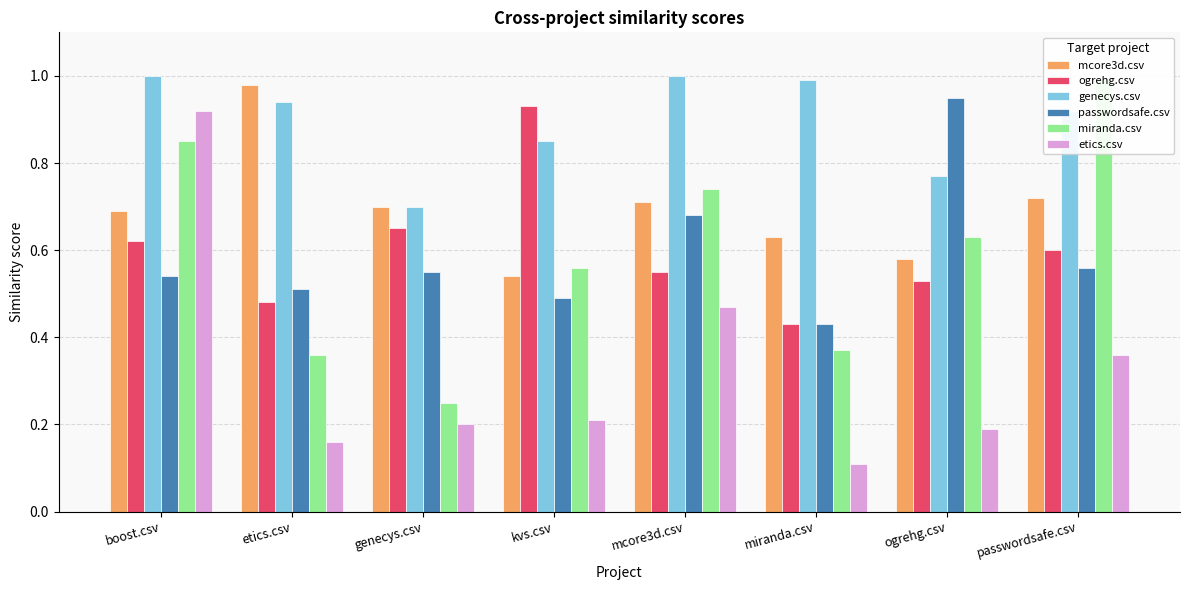

Which series has the largest total across all categories?

genecys.csv